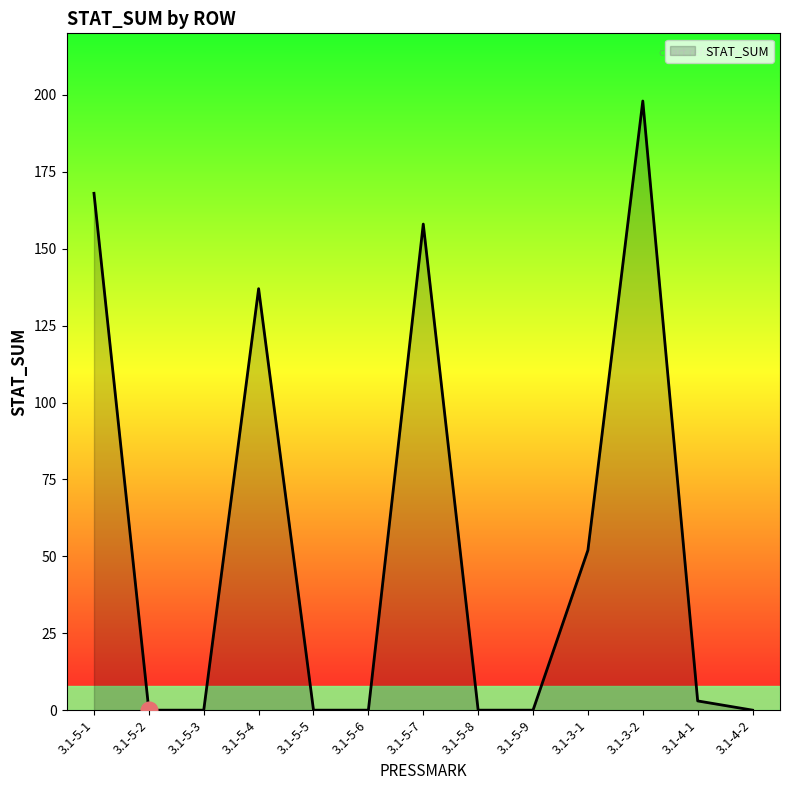

At which category does the chart reach its peak across all series?

3.1-3-2